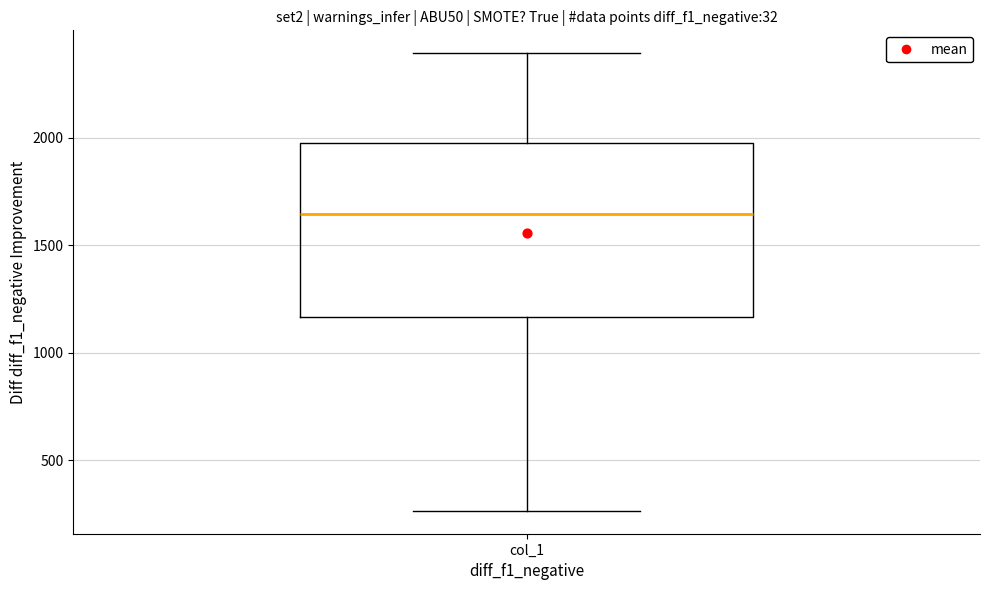

Where does the upper whisker of the box for col_1 end on the y-axis? The values are not printed on the chart, so give them approximately, as read against the axis.

2400